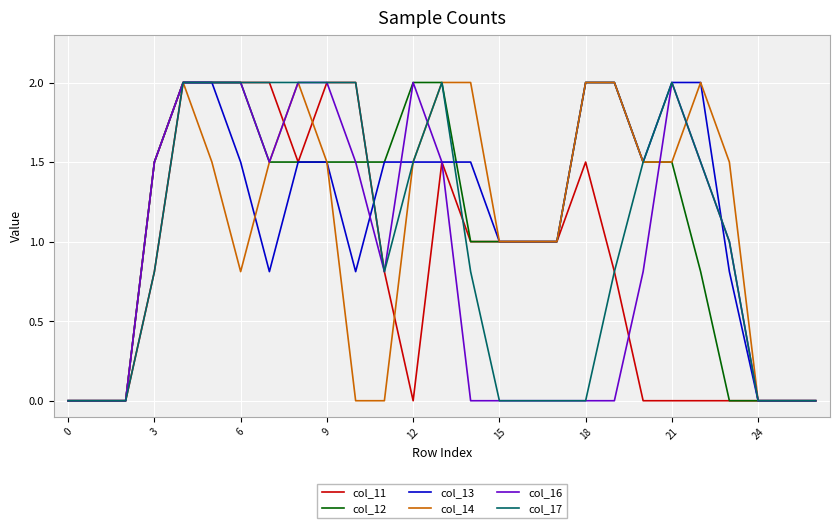

Does the chart display data point markers on the line(s)?

No